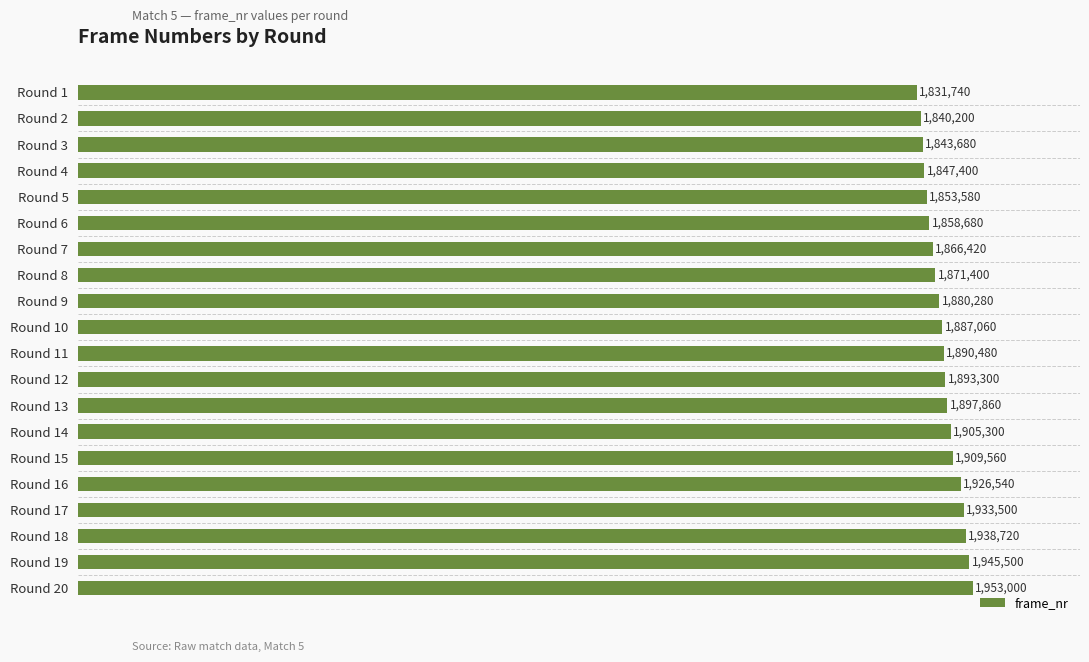

Are the bars grouped side by side (vs. stacked)?

No